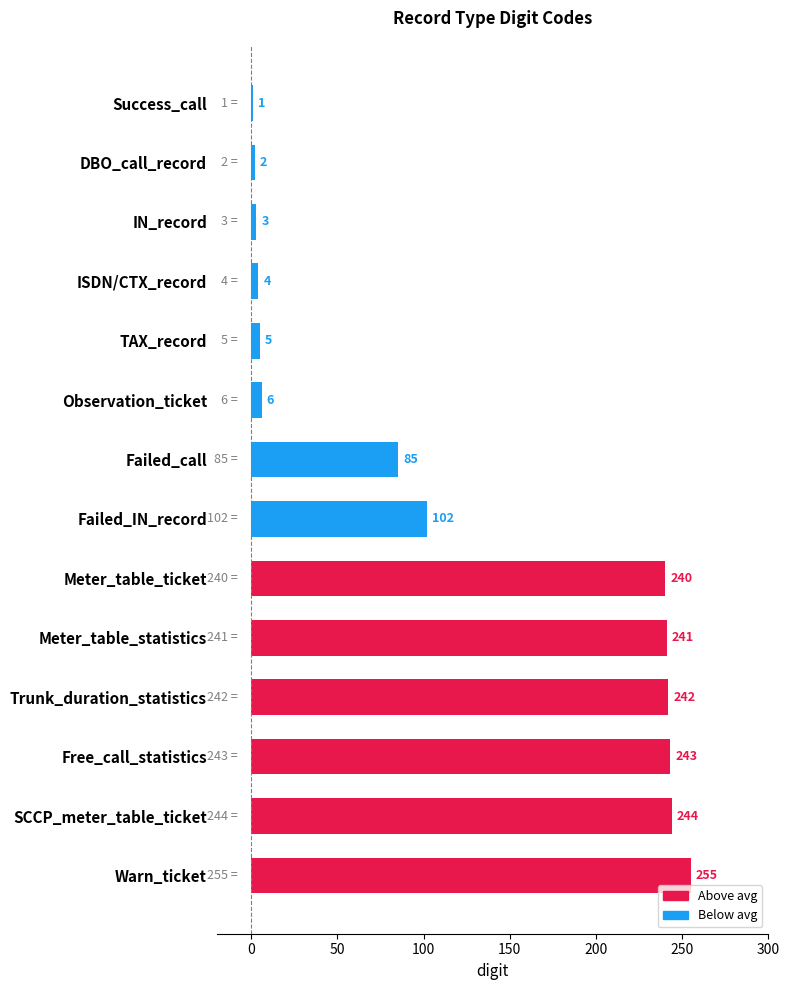

Reading top to bottom, extract all data points from this chart.

1	2	3	4	5	6	85	102	240	241	242	243	244	255